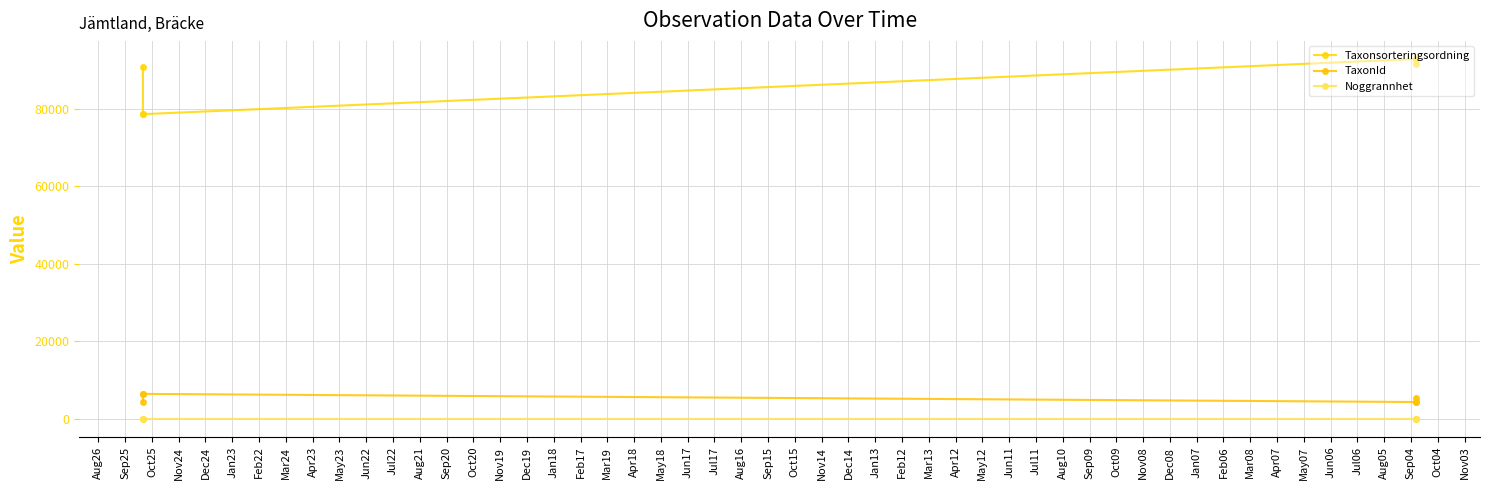

What is the average value of the TaxonId series?

5242